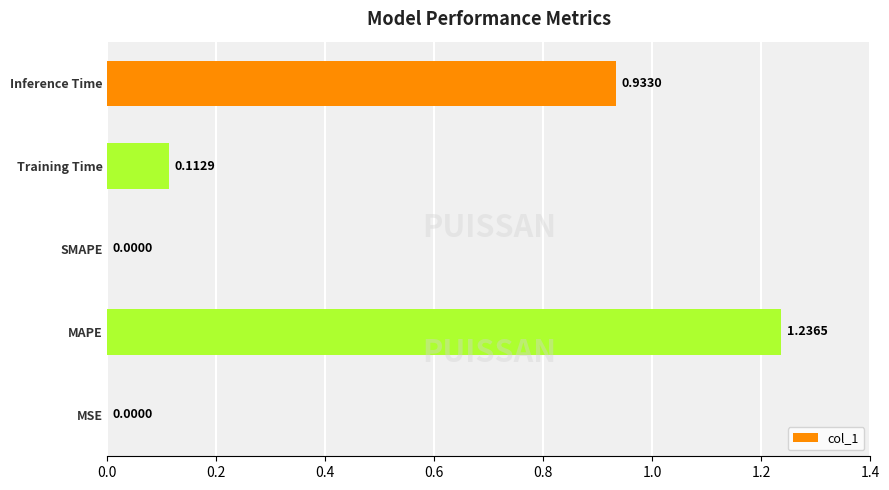

Between MAPE and Training Time, which is larger?

MAPE